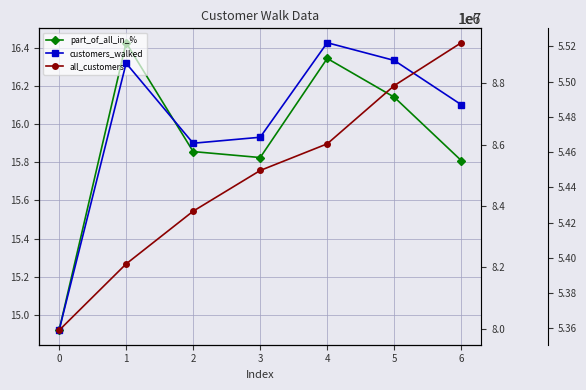

At which category does the chart reach its peak across all series?

6